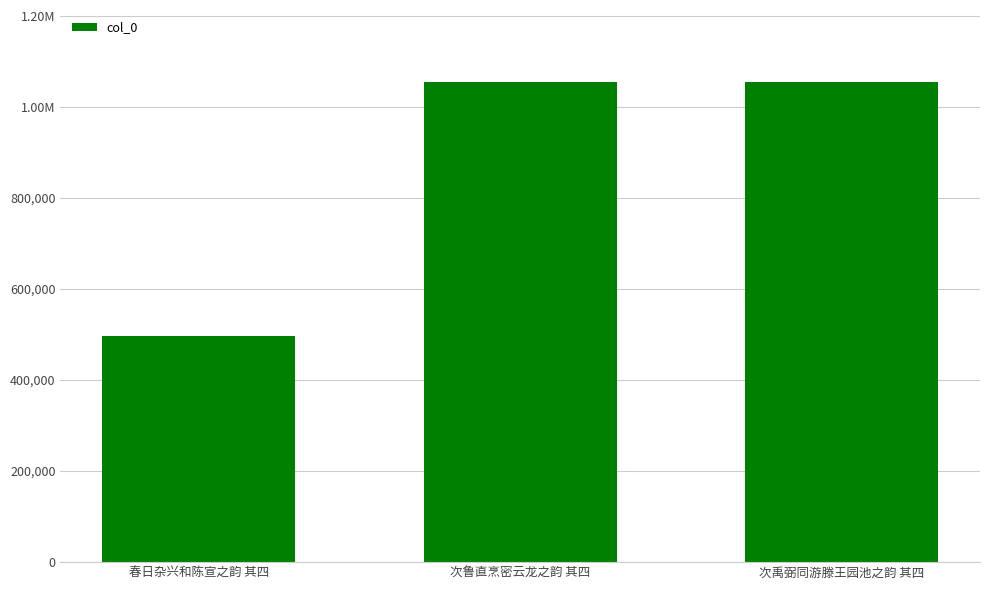

Does the chart contain any negative values?

No